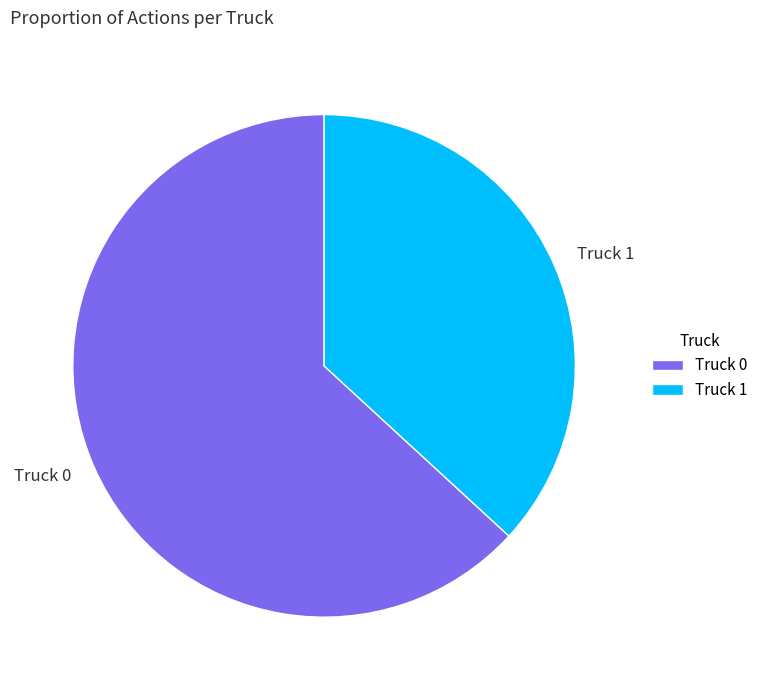

Is the sum of Truck 1 and Truck 0 greater than half?

Yes